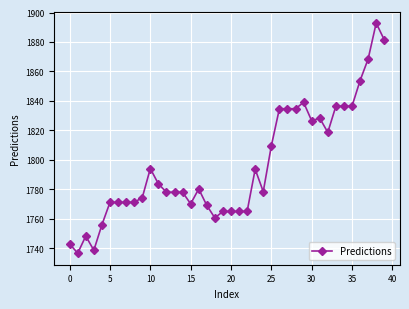

What is the sum of all values?

71835.2